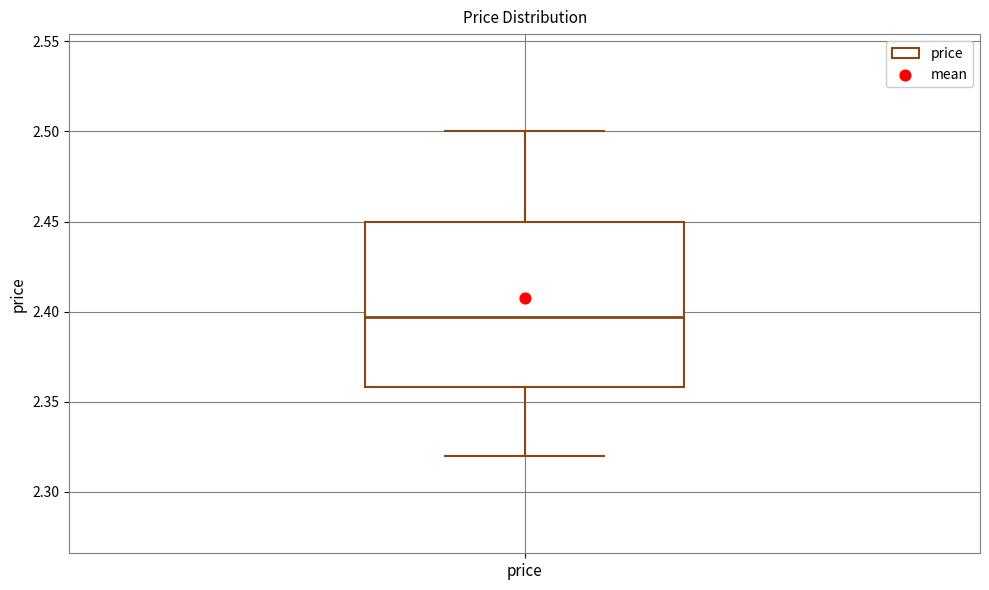

Read this box plot against the y-axis: the position of the median line, the range covered by the box, and the ends of both whiskers. The values are not printed on the chart, so give them approximately, as read against the axis.

median 2.395, box 2.360 to 2.450, whiskers 2.320 to 2.500